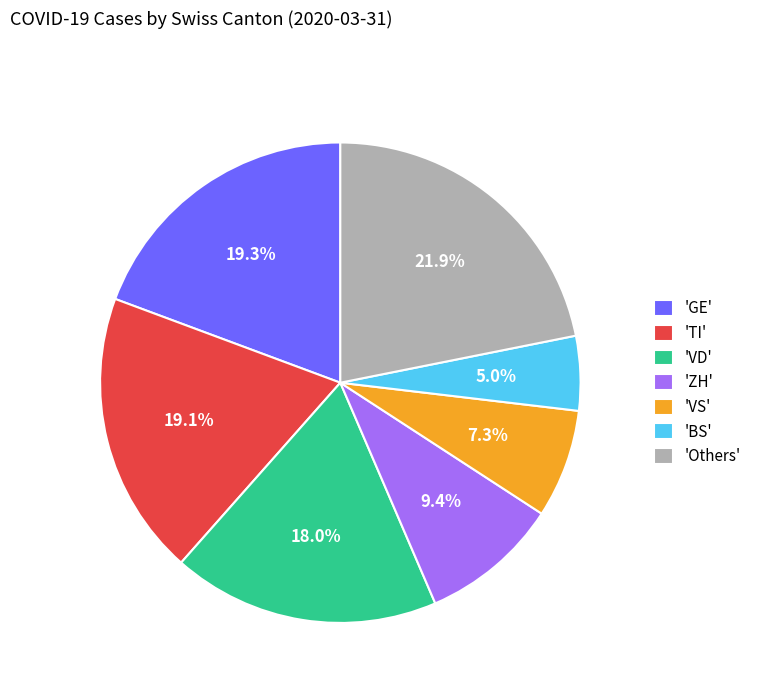

What is the smallest slice in the pie chart?

'BS'